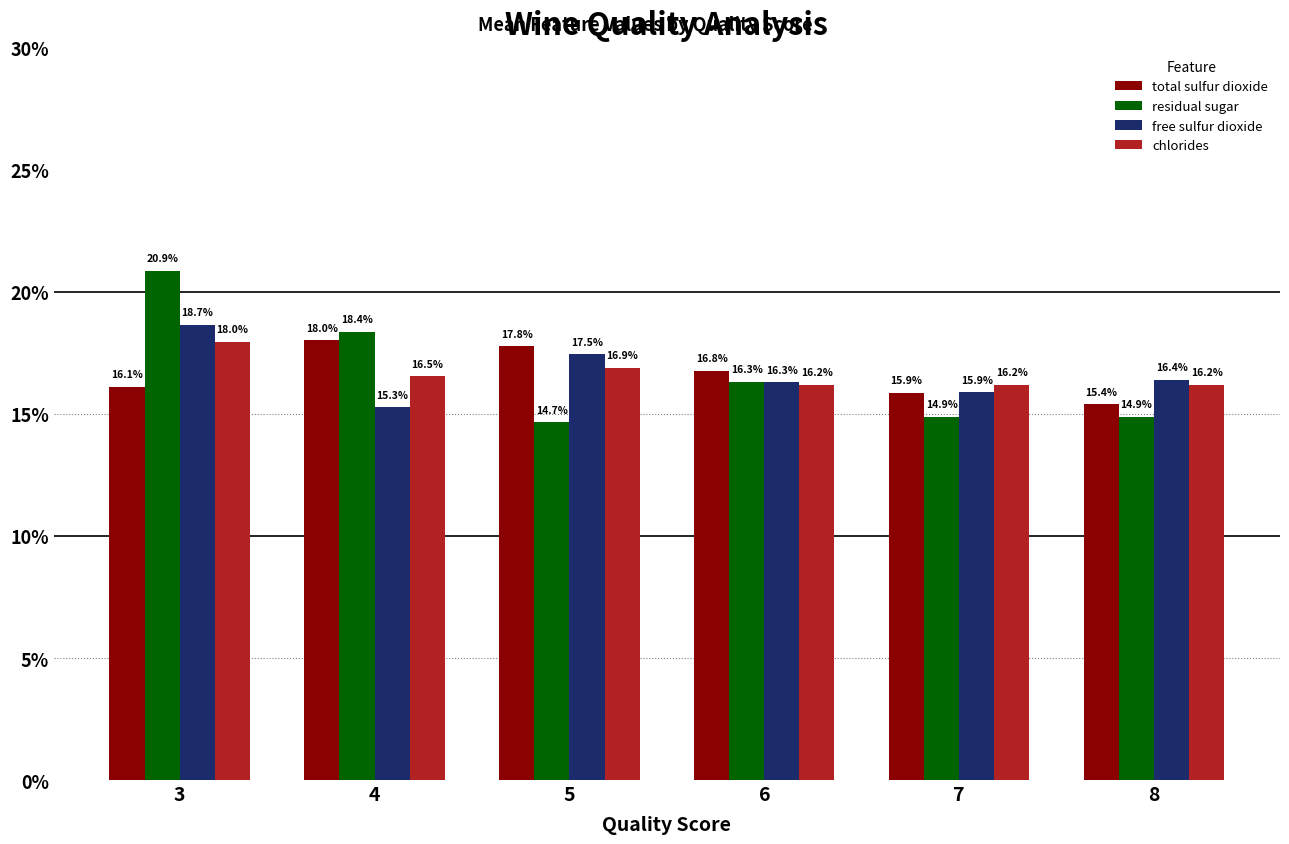

What are all the series names shown in the legend?

total sulfur dioxide, residual sugar, free sulfur dioxide, chlorides